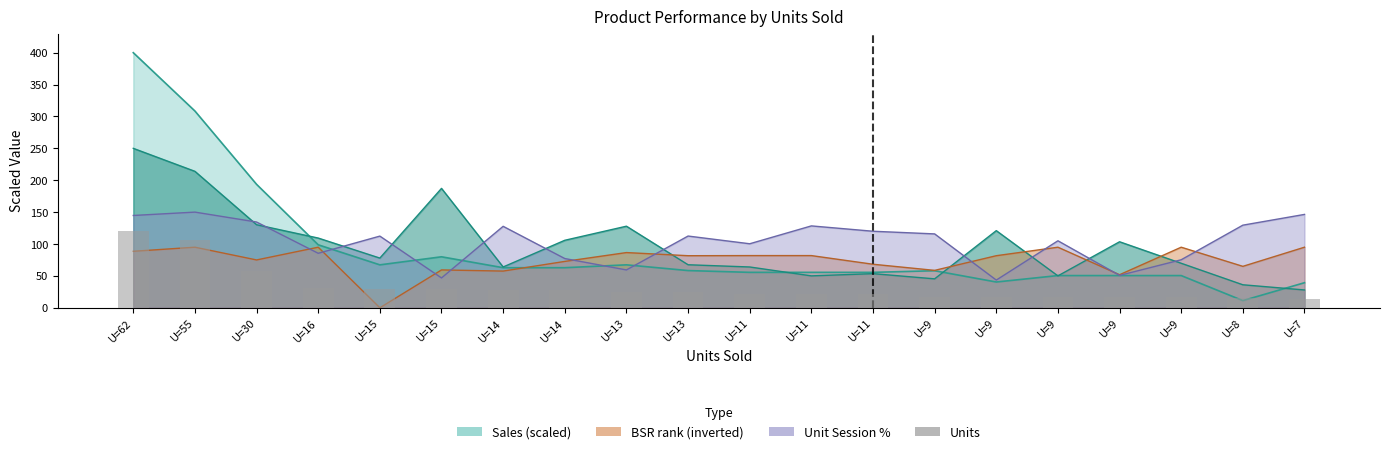

What is the value of the 10th bar from the left?

25.2